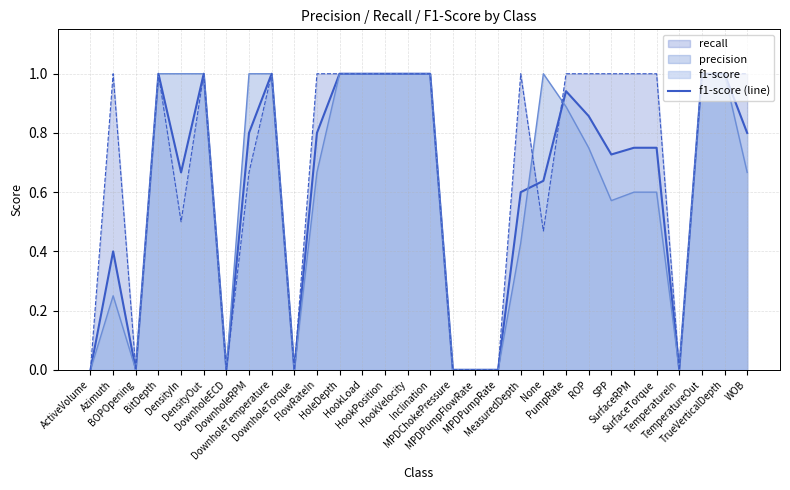

What is the greatest value displayed?

1.0